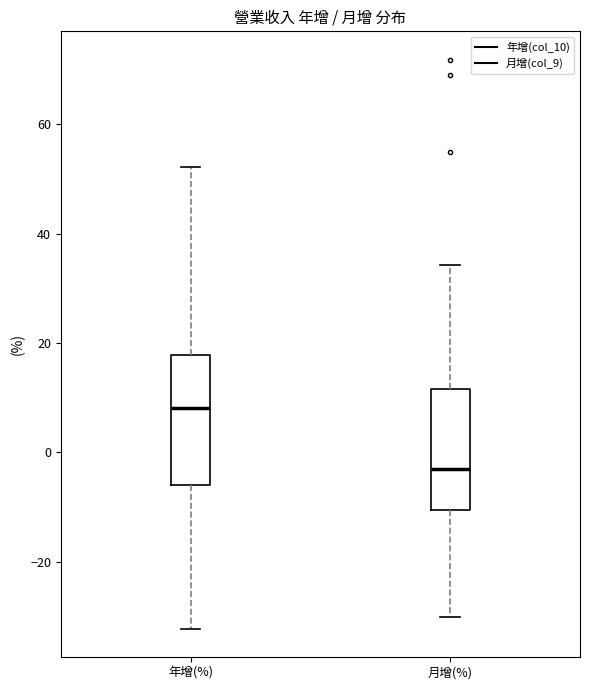

Reading left to right, transcribe this box plot: for each box, give where its median line is, the range the box spans, and where its two whiskers end, as read against the y-axis. The values are not printed on the chart, so give them approximately, as read against the axis.

年增(%): median 8, box -6 to 18, whiskers -32 to 52
月增(%): median -4, box -10 to 12, whiskers -30 to 34